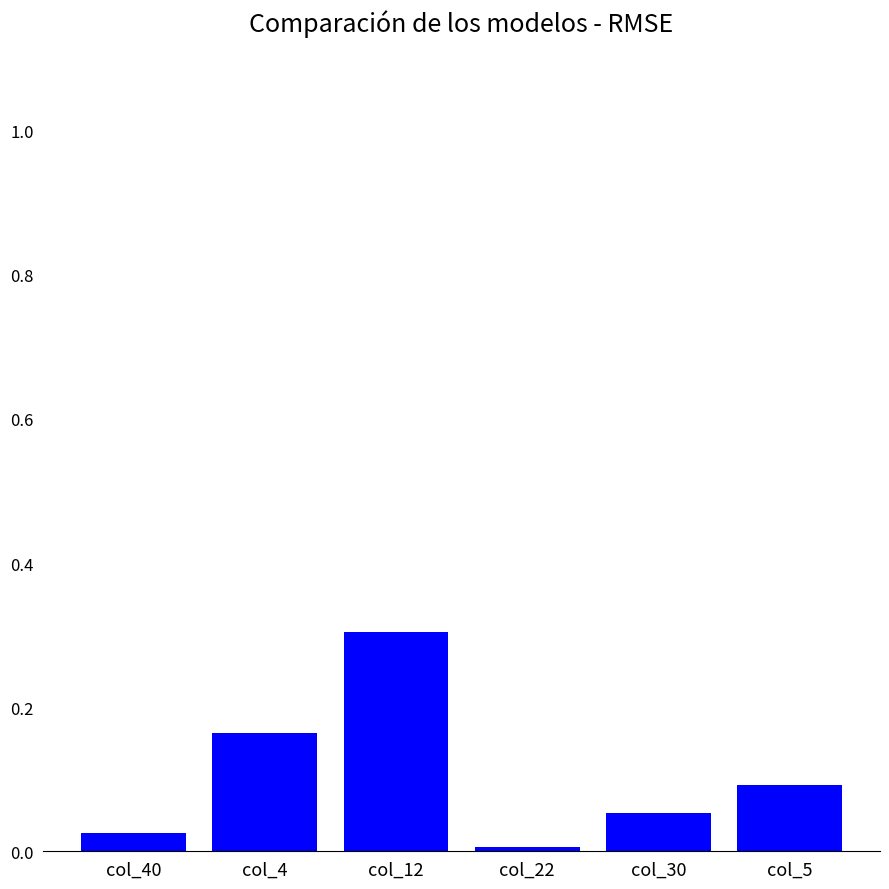

Are the bars horizontal?

No